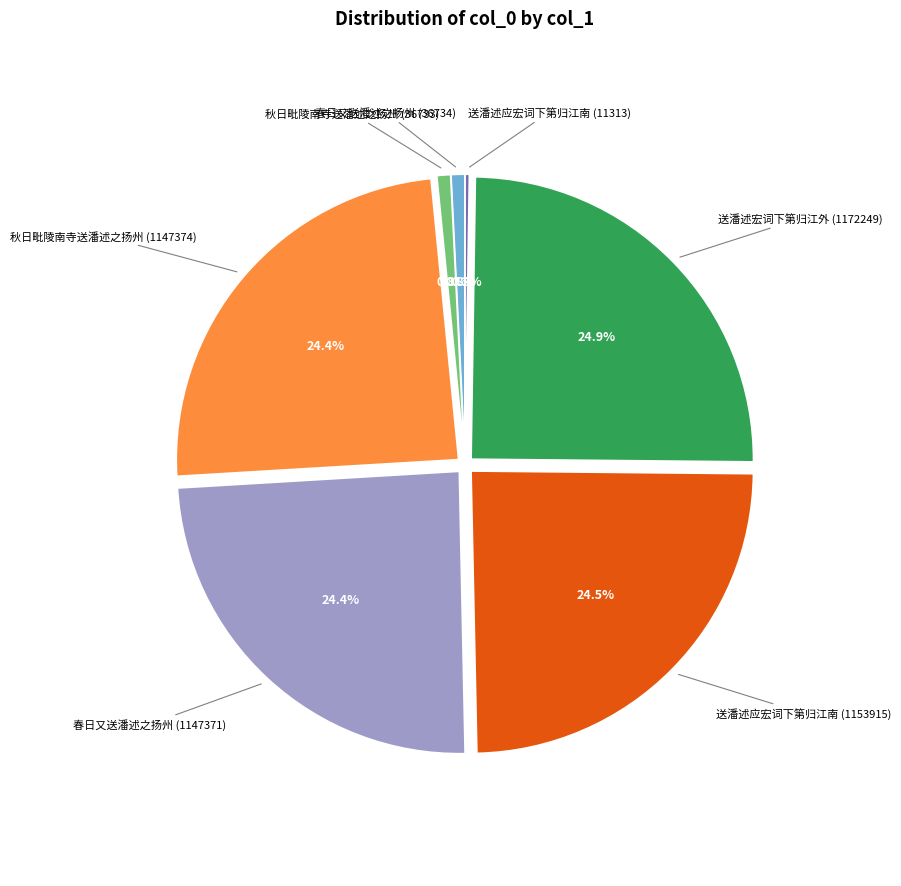

Does any single category account for the majority?

No